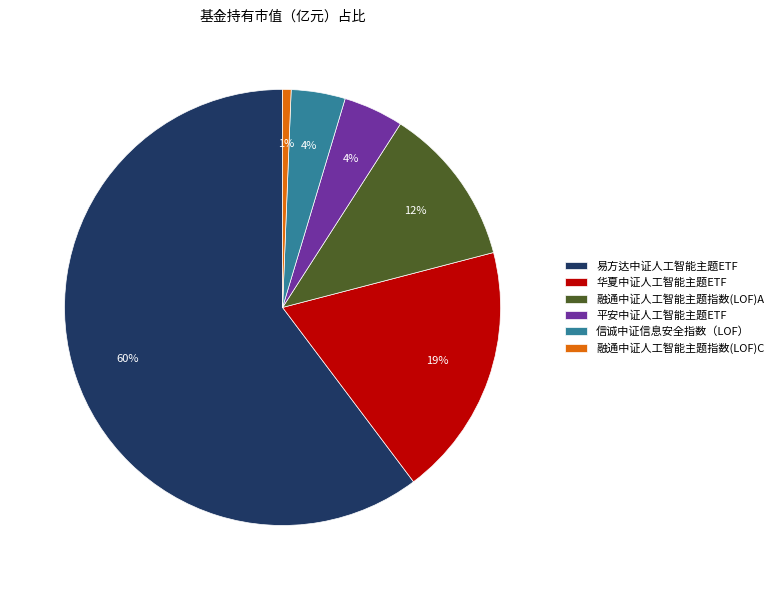

To the nearest percent, what is the difference between the 融通中证人工智能主题指数(LOF)C and 华夏中证人工智能主题ETF slice percentages?

18%